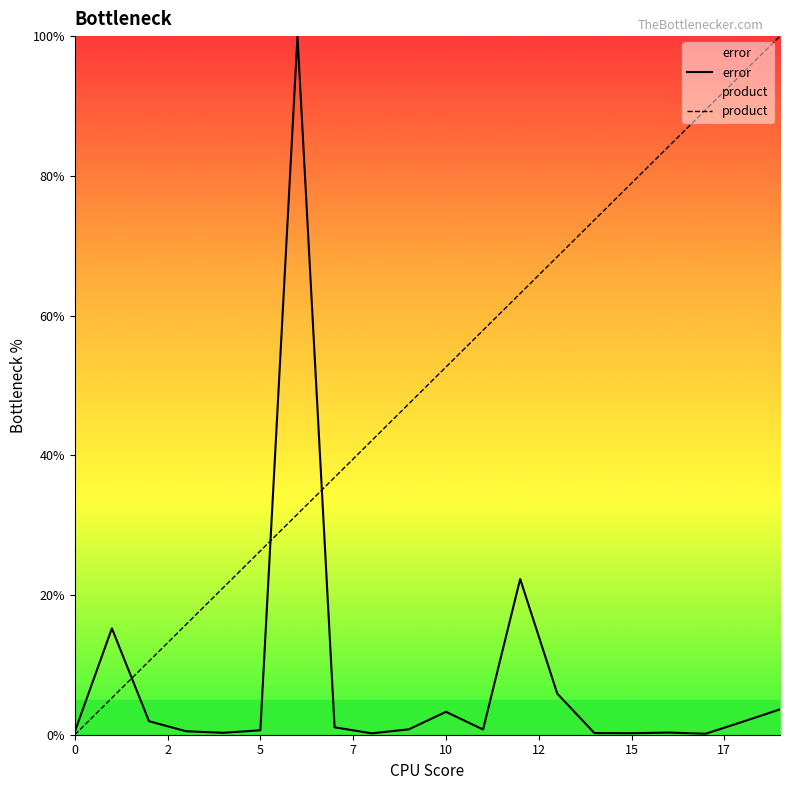

What is the difference between the second highest and minimum values in the product series?

94.7